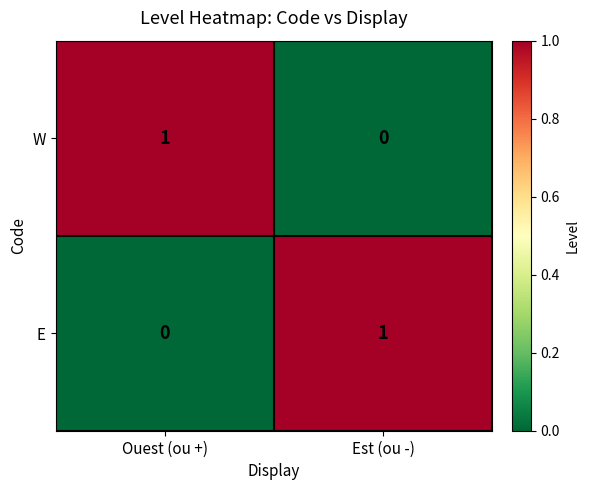

Reading left to right, what are all the values shown in this chart?

W: Ouest (ou +)=1	Est (ou -)=0
E: Ouest (ou +)=0	Est (ou -)=1